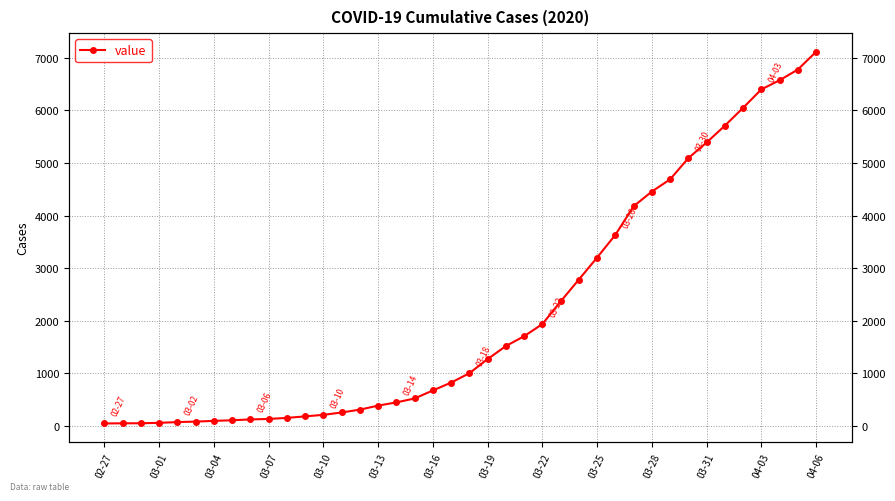

True or false: the data has more than 1 interior local peaks.

False